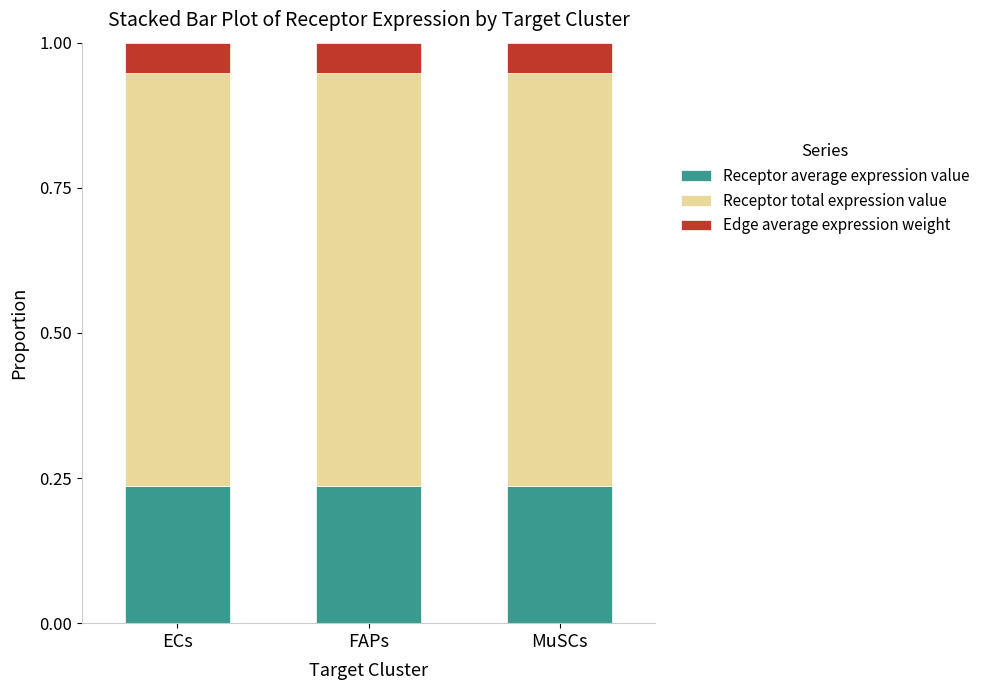

The value of Receptor average expression value at FAPs is 0.1. True or false?

False